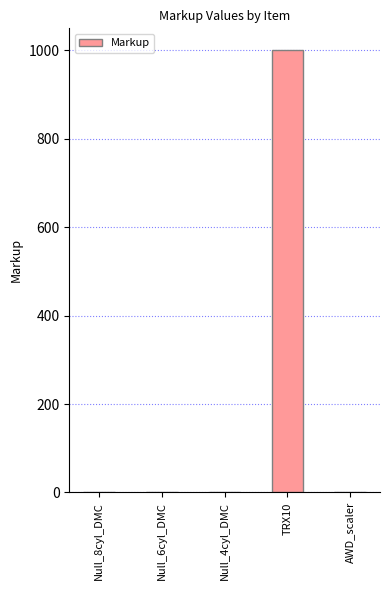

At which category does the chart reach its peak across all series?

TRX10